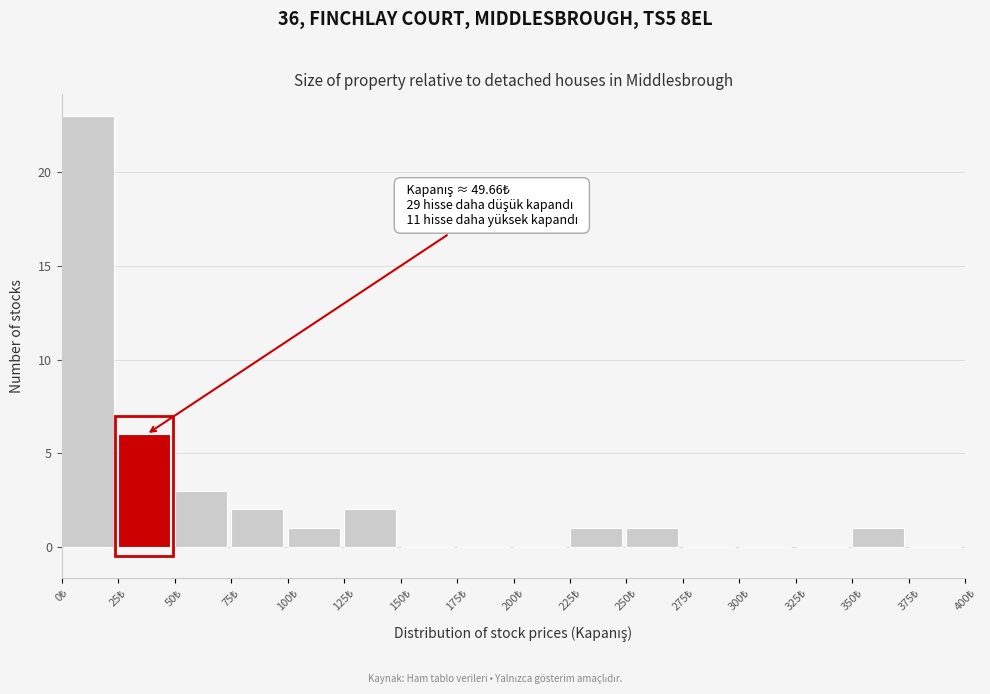

Which range on the x-axis has the tallest bar?

0 to 25